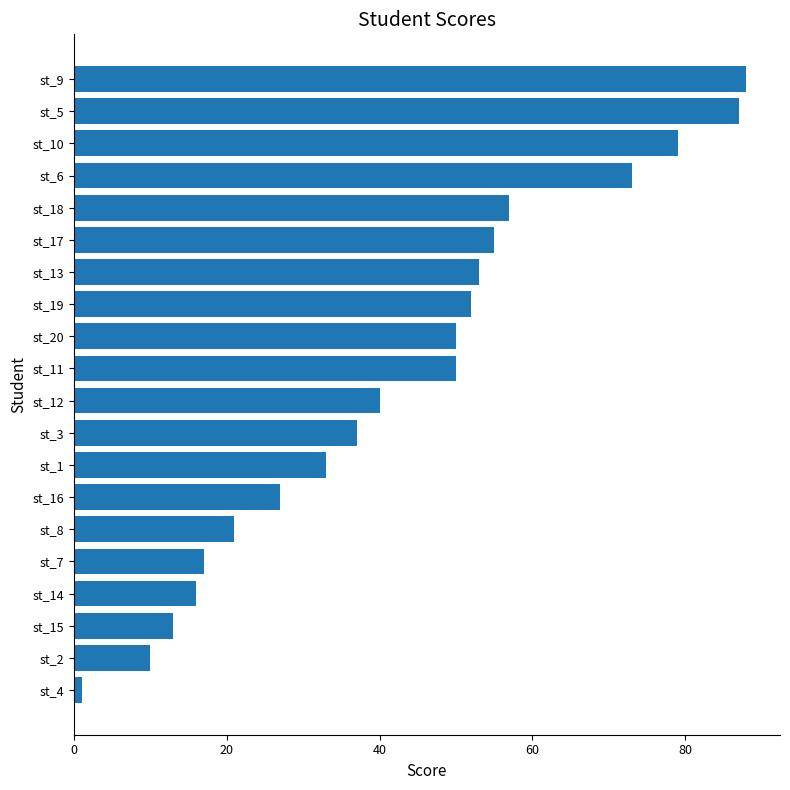

Where is the data nearest to the value 44?

st_12